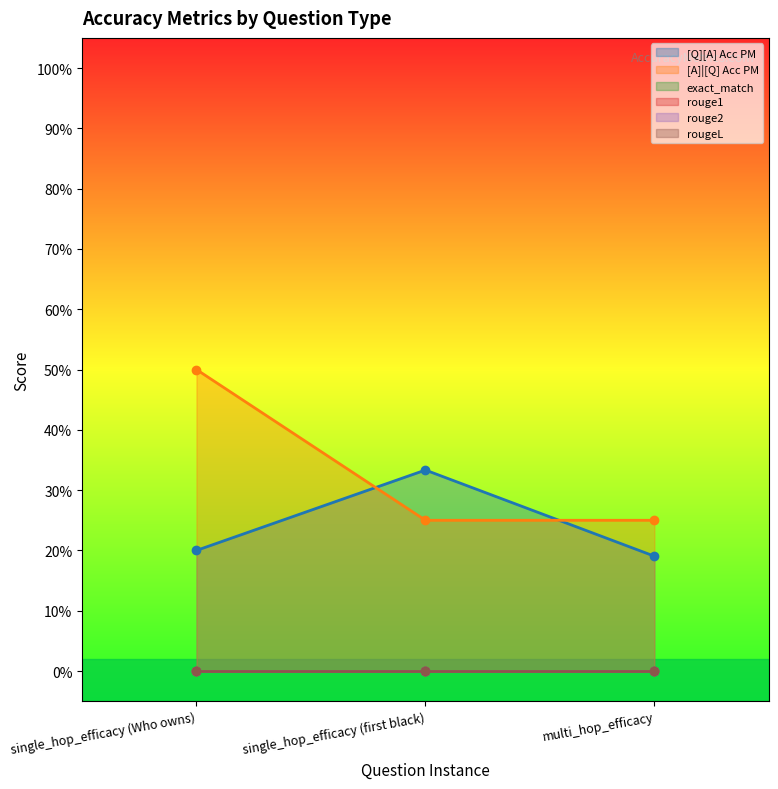

Is the value of rouge2 at single_hop_efficacy (first black) greater than the value of rougeL at single_hop_efficacy (first black)?

No